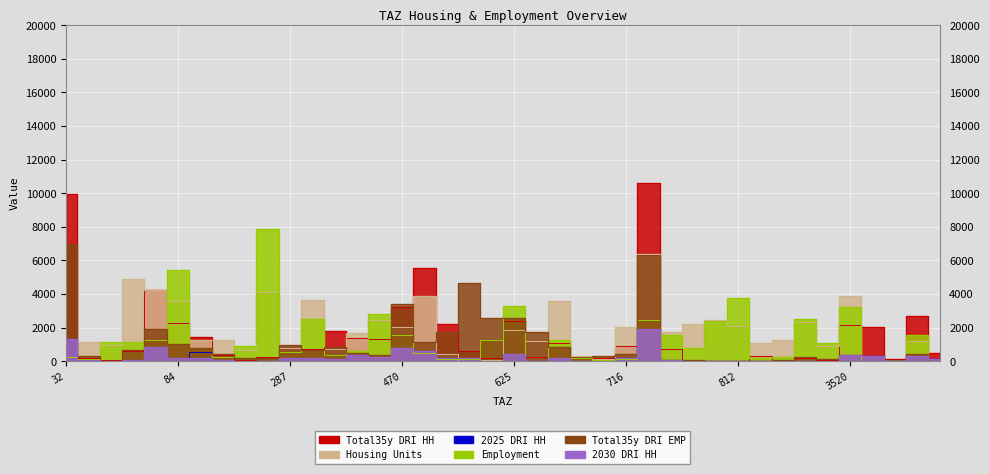

Is it true that 2030.DRI_HH equals 68 at 369?

False